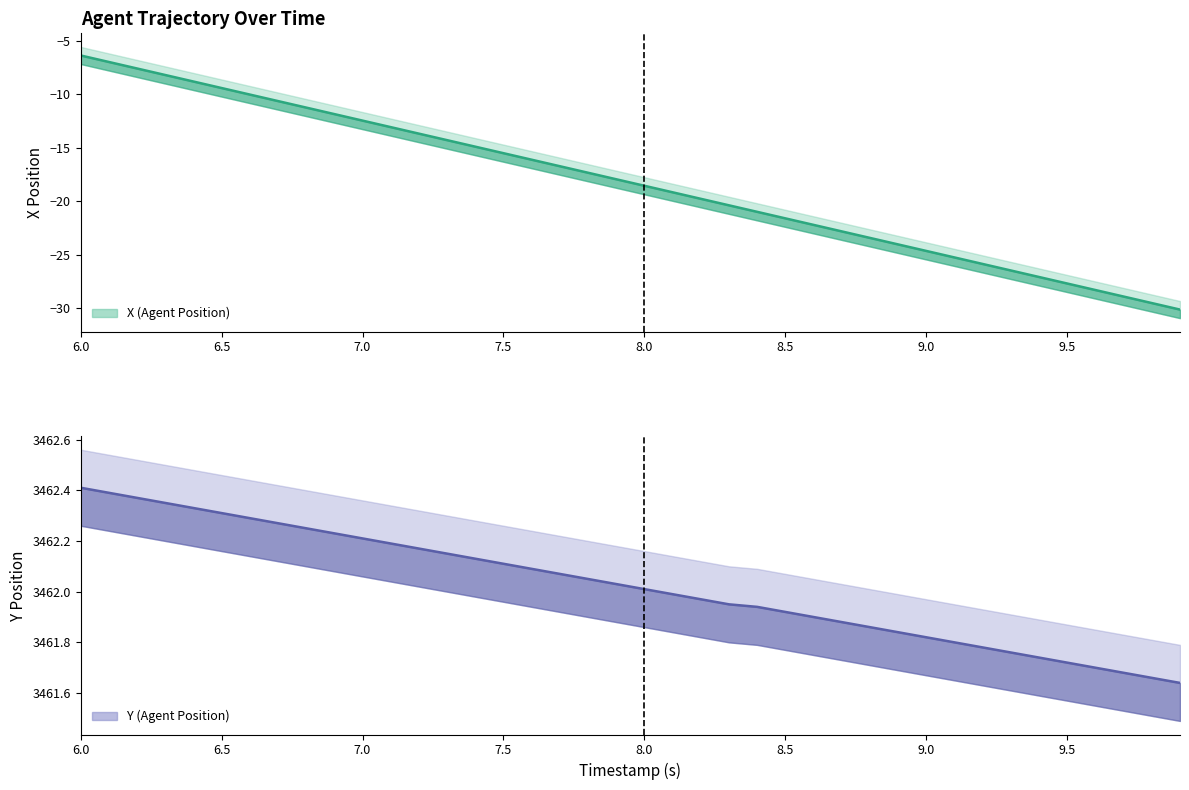

What is the difference between the maximum and minimum values in the X (Agent Position) series?

23.8